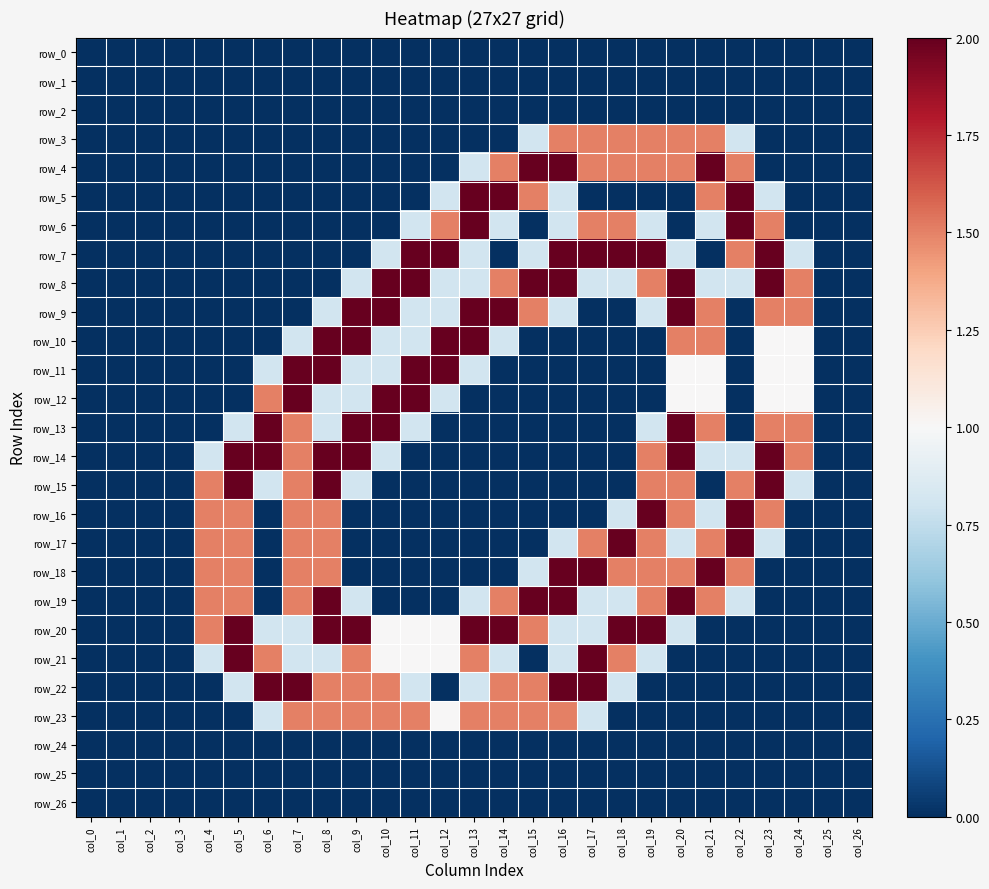

Reading left to right, extract all data points from this chart.

row_0: 0.0	0.0	0.0	0.0	0.0	0.0	0.0	0.0	0.0	0.0	0.0	0.0	0.0	0.0	0.0	0.0	0.0	0.0	0.0	0.0	0.0	0.0	0.0	0.0	0.0	0.0	0.0
row_1: 0.0	0.0	0.0	0.0	0.0	0.0	0.0	0.0	0.0	0.0	0.0	0.0	0.0	0.0	0.0	0.0	0.0	0.0	0.0	0.0	0.0	0.0	0.0	0.0	0.0	0.0	0.0
row_2: 0.0	0.0	0.0	0.0	0.0	0.0	0.0	0.0	0.0	0.0	0.0	0.0	0.0	0.0	0.0	0.0	0.0	0.0	0.0	0.0	0.0	0.0	0.0	0.0	0.0	0.0	0.0
row_3: 0.0	0.0	0.0	0.0	0.0	0.0	0.0	0.0	0.0	0.0	0.0	0.0	0.0	0.0	0.0	0.8	1.5	1.5	1.5	1.5	1.5	1.5	0.8	0.0	0.0	0.0	0.0
row_4: 0.0	0.0	0.0	0.0	0.0	0.0	0.0	0.0	0.0	0.0	0.0	0.0	0.0	0.8	1.5	2.0	2.0	1.5	1.5	1.5	1.5	2.0	1.5	0.0	0.0	0.0	0.0
row_5: 0.0	0.0	0.0	0.0	0.0	0.0	0.0	0.0	0.0	0.0	0.0	0.0	0.8	2.0	2.0	1.5	0.8	0.0	0.0	0.0	0.0	1.5	2.0	0.8	0.0	0.0	0.0
row_6: 0.0	0.0	0.0	0.0	0.0	0.0	0.0	0.0	0.0	0.0	0.0	0.8	1.5	2.0	0.8	0.0	0.8	1.5	1.5	0.8	0.0	0.8	2.0	1.5	0.0	0.0	0.0
row_7: 0.0	0.0	0.0	0.0	0.0	0.0	0.0	0.0	0.0	0.0	0.8	2.0	2.0	0.8	0.0	0.8	2.0	2.0	2.0	2.0	0.8	0.0	1.5	2.0	0.8	0.0	0.0
row_8: 0.0	0.0	0.0	0.0	0.0	0.0	0.0	0.0	0.0	0.8	2.0	2.0	0.8	0.8	1.5	2.0	2.0	0.8	0.8	1.5	2.0	0.8	0.8	2.0	1.5	0.0	0.0
row_9: 0.0	0.0	0.0	0.0	0.0	0.0	0.0	0.0	0.8	2.0	2.0	0.8	0.8	2.0	2.0	1.5	0.8	0.0	0.0	0.8	2.0	1.5	0.0	1.5	1.5	0.0	0.0
row_10: 0.0	0.0	0.0	0.0	0.0	0.0	0.0	0.8	2.0	2.0	0.8	0.8	2.0	2.0	0.8	0.0	0.0	0.0	0.0	0.0	1.5	1.5	0.0	1.0	1.0	0.0	0.0
row_11: 0.0	0.0	0.0	0.0	0.0	0.0	0.8	2.0	2.0	0.8	0.8	2.0	2.0	0.8	0.0	0.0	0.0	0.0	0.0	0.0	1.0	1.0	0.0	1.0	1.0	0.0	0.0
row_12: 0.0	0.0	0.0	0.0	0.0	0.0	1.5	2.0	0.8	0.8	2.0	2.0	0.8	0.0	0.0	0.0	0.0	0.0	0.0	0.0	1.0	1.0	0.0	1.0	1.0	0.0	0.0
row_13: 0.0	0.0	0.0	0.0	0.0	0.8	2.0	1.5	0.8	2.0	2.0	0.8	0.0	0.0	0.0	0.0	0.0	0.0	0.0	0.8	2.0	1.5	0.0	1.5	1.5	0.0	0.0
row_14: 0.0	0.0	0.0	0.0	0.8	2.0	2.0	1.5	2.0	2.0	0.8	0.0	0.0	0.0	0.0	0.0	0.0	0.0	0.0	1.5	2.0	0.8	0.8	2.0	1.5	0.0	0.0
row_15: 0.0	0.0	0.0	0.0	1.5	2.0	0.8	1.5	2.0	0.8	0.0	0.0	0.0	0.0	0.0	0.0	0.0	0.0	0.0	1.5	1.5	0.0	1.5	2.0	0.8	0.0	0.0
row_16: 0.0	0.0	0.0	0.0	1.5	1.5	0.0	1.5	1.5	0.0	0.0	0.0	0.0	0.0	0.0	0.0	0.0	0.0	0.8	2.0	1.5	0.8	2.0	1.5	0.0	0.0	0.0
row_17: 0.0	0.0	0.0	0.0	1.5	1.5	0.0	1.5	1.5	0.0	0.0	0.0	0.0	0.0	0.0	0.0	0.8	1.5	2.0	1.5	0.8	1.5	2.0	0.8	0.0	0.0	0.0
row_18: 0.0	0.0	0.0	0.0	1.5	1.5	0.0	1.5	1.5	0.0	0.0	0.0	0.0	0.0	0.0	0.8	2.0	2.0	1.5	1.5	1.5	2.0	1.5	0.0	0.0	0.0	0.0
row_19: 0.0	0.0	0.0	0.0	1.5	1.5	0.0	1.5	2.0	0.8	0.0	0.0	0.0	0.8	1.5	2.0	2.0	0.8	0.8	1.5	2.0	1.5	0.8	0.0	0.0	0.0	0.0
row_20: 0.0	0.0	0.0	0.0	1.5	2.0	0.8	0.8	2.0	2.0	1.0	1.0	1.0	2.0	2.0	1.5	0.8	0.8	2.0	2.0	0.8	0.0	0.0	0.0	0.0	0.0	0.0
row_21: 0.0	0.0	0.0	0.0	0.8	2.0	1.5	0.8	0.8	1.5	1.0	1.0	1.0	1.5	0.8	0.0	0.8	2.0	1.5	0.8	0.0	0.0	0.0	0.0	0.0	0.0	0.0
row_22: 0.0	0.0	0.0	0.0	0.0	0.8	2.0	2.0	1.5	1.5	1.5	0.8	0.0	0.8	1.5	1.5	2.0	2.0	0.8	0.0	0.0	0.0	0.0	0.0	0.0	0.0	0.0
row_23: 0.0	0.0	0.0	0.0	0.0	0.0	0.8	1.5	1.5	1.5	1.5	1.5	1.0	1.5	1.5	1.5	1.5	0.8	0.0	0.0	0.0	0.0	0.0	0.0	0.0	0.0	0.0
row_24: 0.0	0.0	0.0	0.0	0.0	0.0	0.0	0.0	0.0	0.0	0.0	0.0	0.0	0.0	0.0	0.0	0.0	0.0	0.0	0.0	0.0	0.0	0.0	0.0	0.0	0.0	0.0
row_25: 0.0	0.0	0.0	0.0	0.0	0.0	0.0	0.0	0.0	0.0	0.0	0.0	0.0	0.0	0.0	0.0	0.0	0.0	0.0	0.0	0.0	0.0	0.0	0.0	0.0	0.0	0.0
row_26: 0.0	0.0	0.0	0.0	0.0	0.0	0.0	0.0	0.0	0.0	0.0	0.0	0.0	0.0	0.0	0.0	0.0	0.0	0.0	0.0	0.0	0.0	0.0	0.0	0.0	0.0	0.0